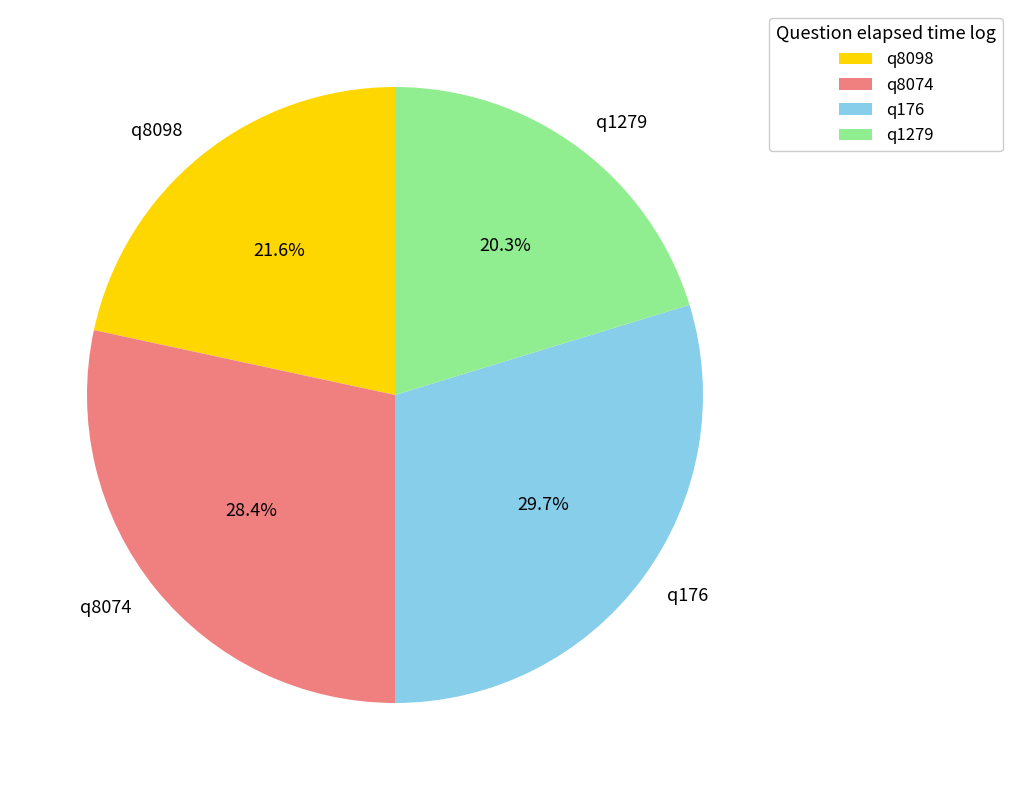

How many slices are in this pie chart?

4